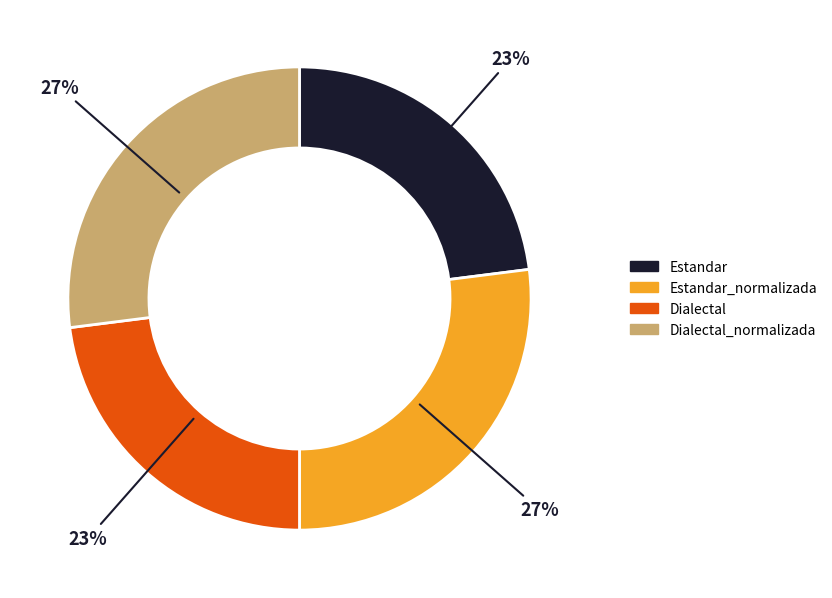

To the nearest percent, what is the average slice percentage?

25%